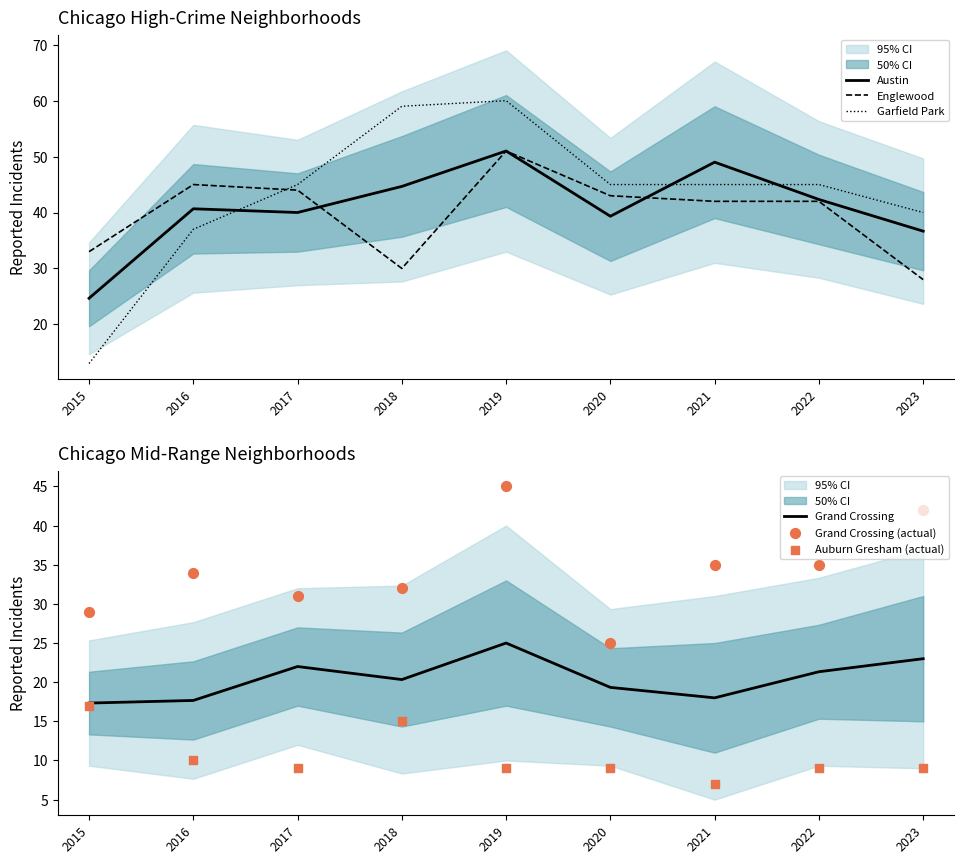

What is the total value across all series at 2017?

191.0